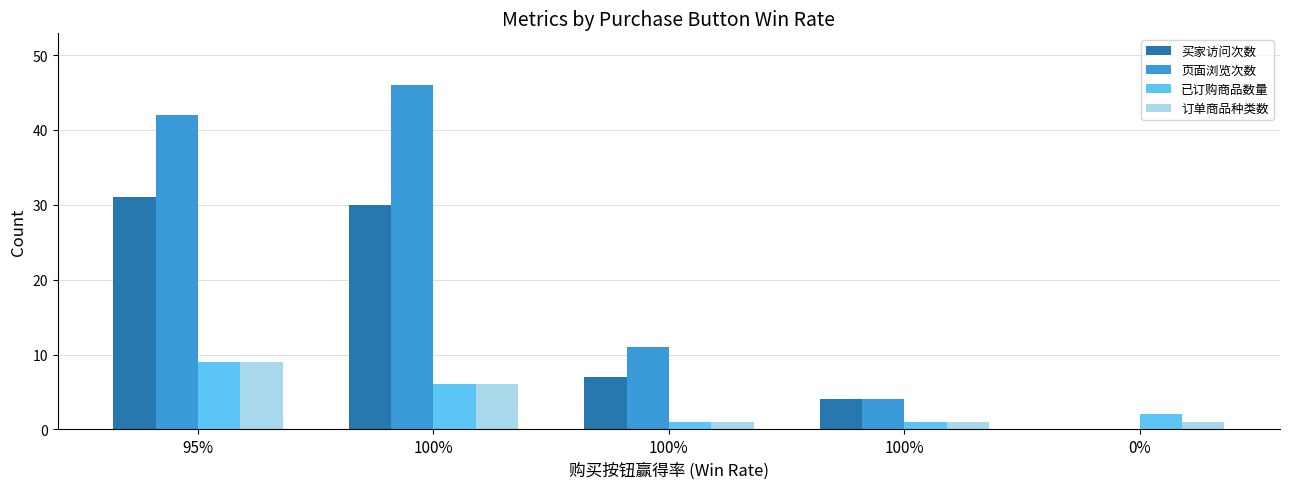

Does the chart contain stacked bars?

No